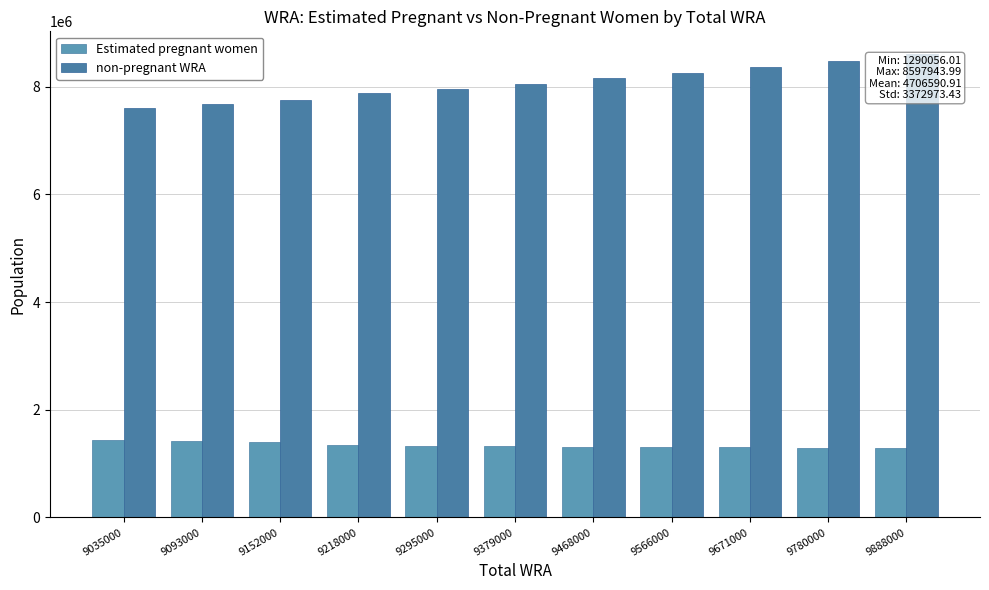

Count the number of data series in this chart.

2